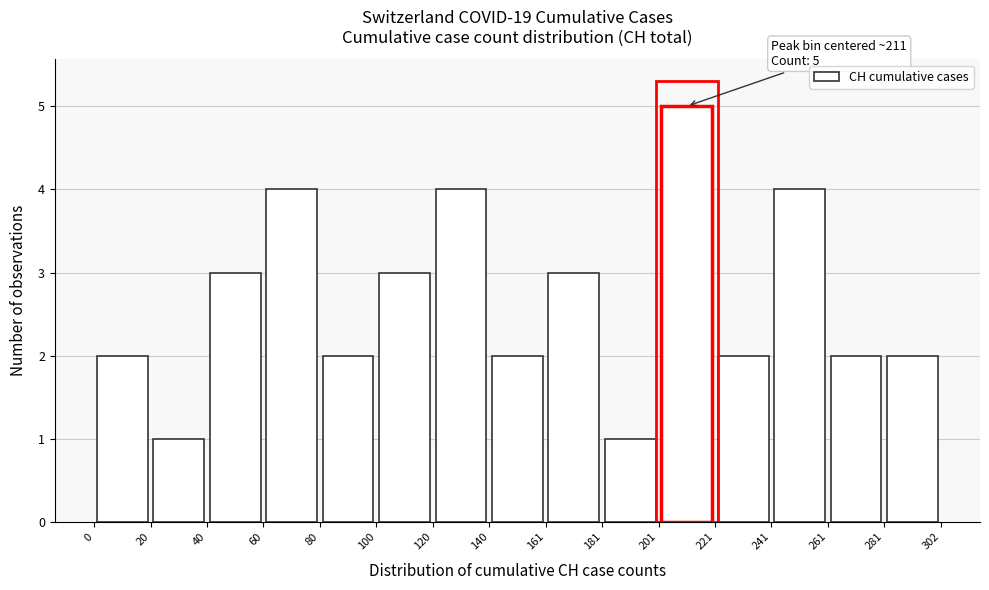

Over which range of the x-axis is the bar tallest?

201 to 221